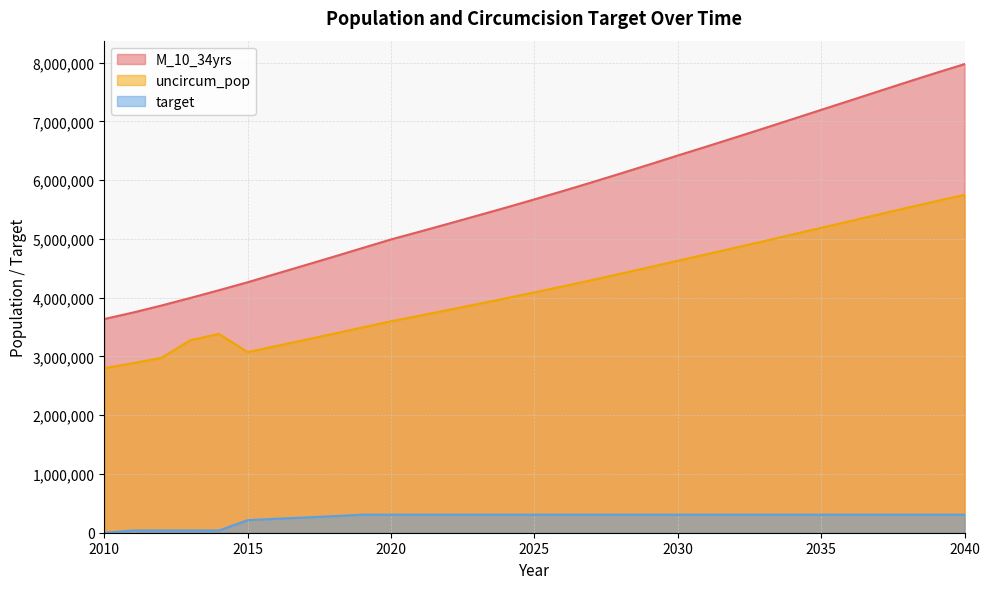

How many values in target are above zero?

30